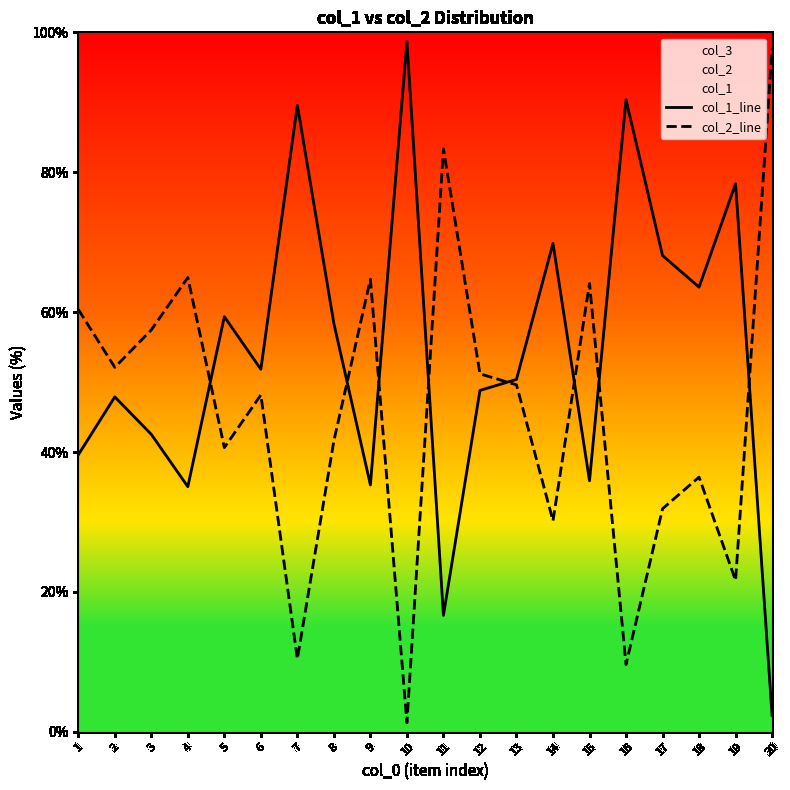

How many interior local peaks does the col_1_line series have?

7